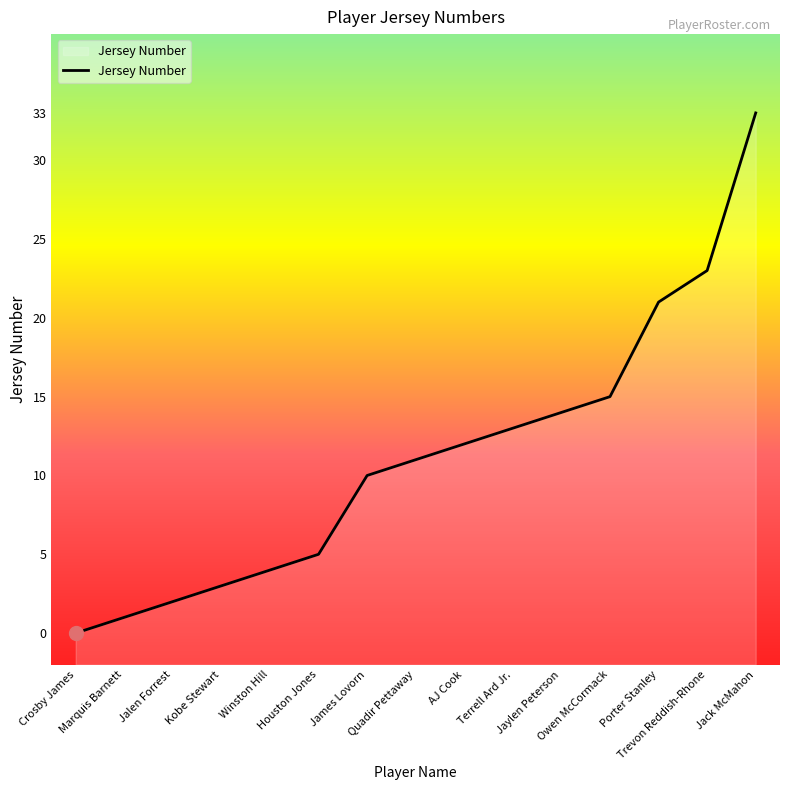

Reading left to right, list all the values displayed in this chart.

0	1	2	3	4	5	10	11	12	13	14	15	21	23	33